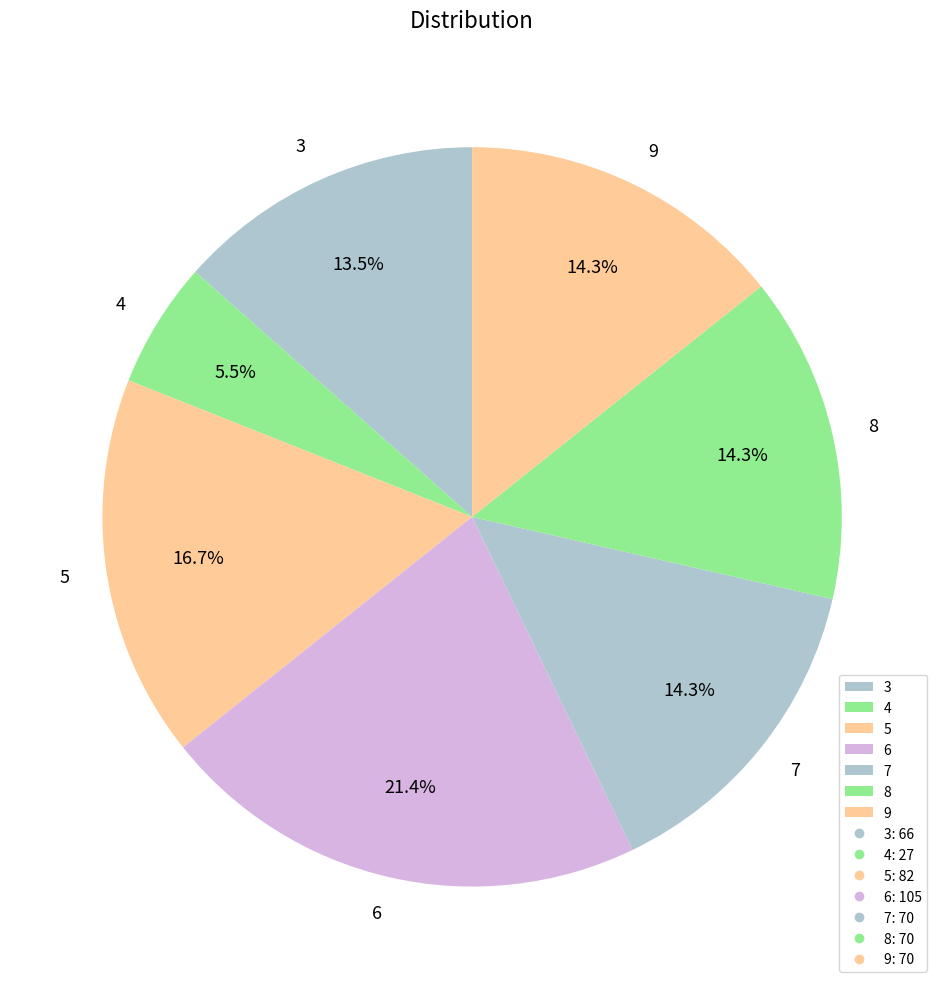

How much of the chart is everything except 9?

85.7%